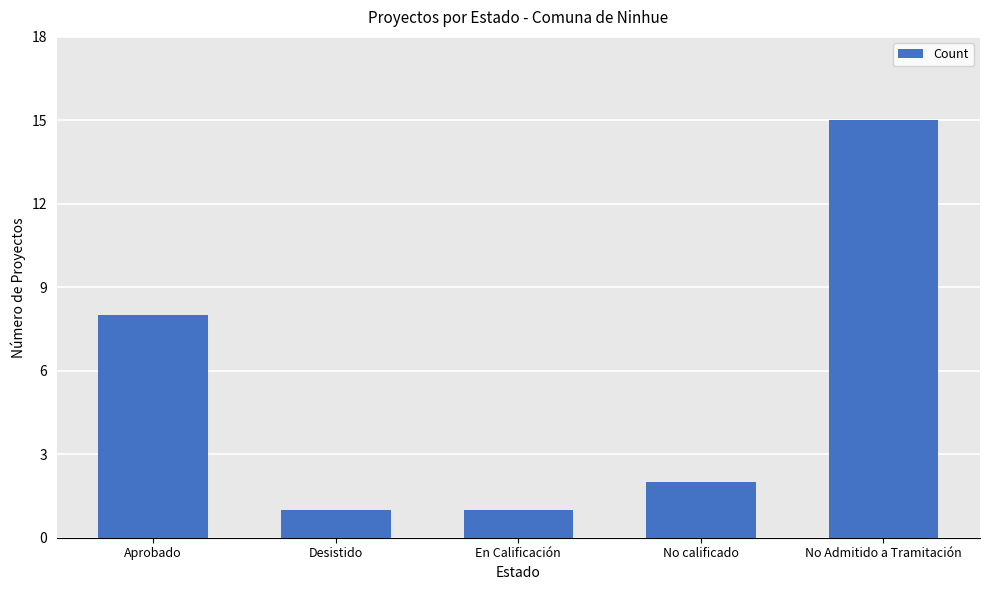

Approximately how many times larger is the value at En Calificación compared to Desistido?

1.0